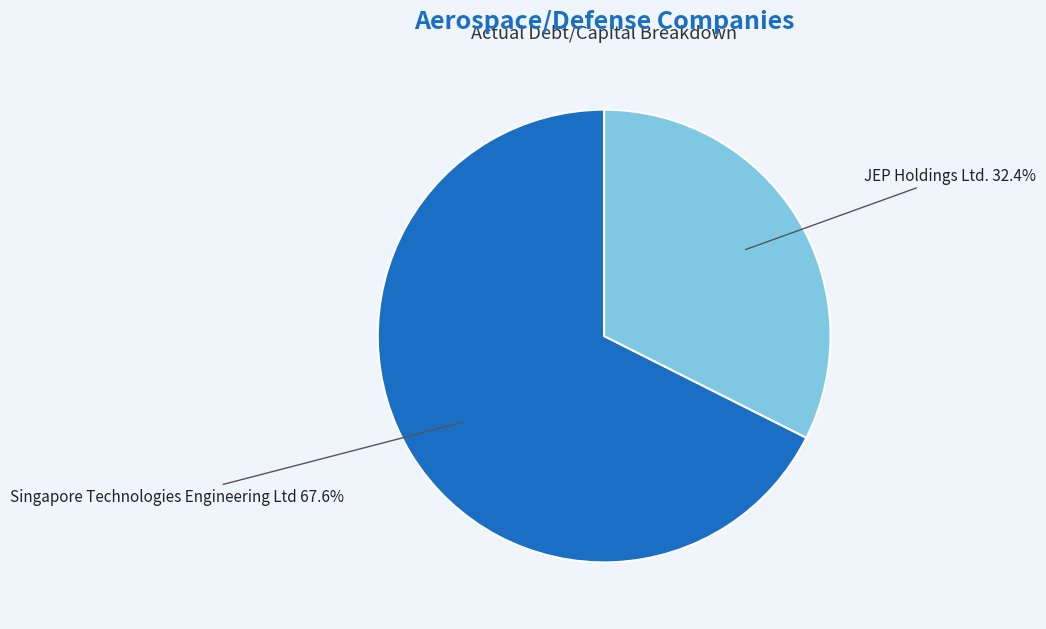

How much of the chart is everything except Singapore Technologies Engineering Ltd?

32.4%